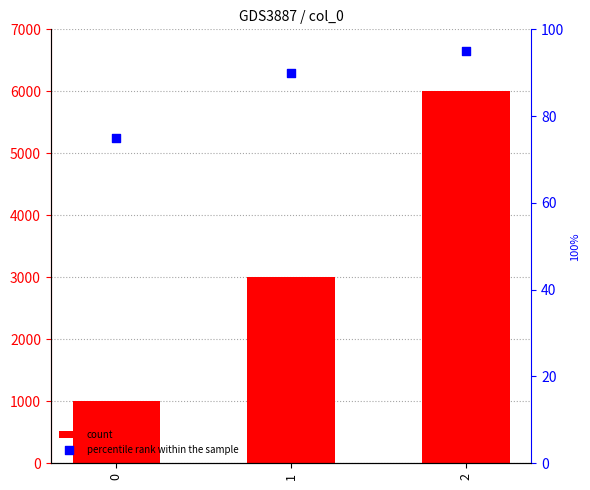

At how many categories does at least one series exceed 2274?

2